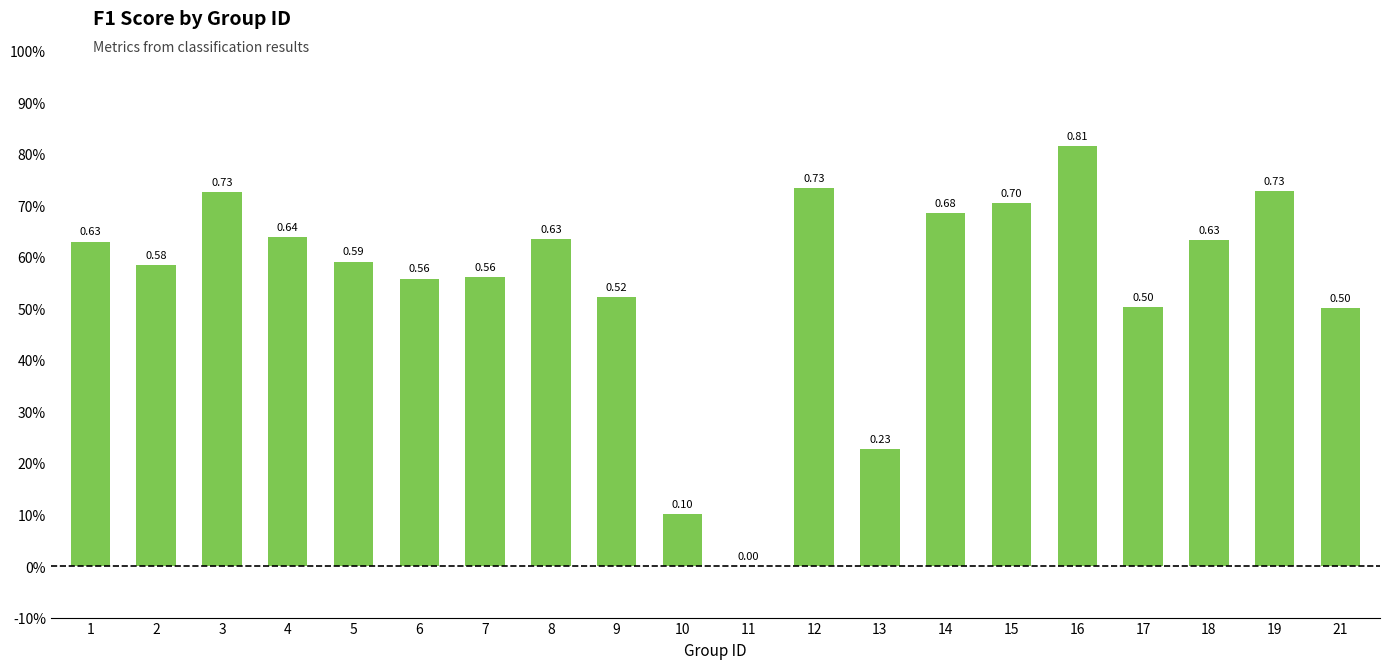

How many positive values are there?

19